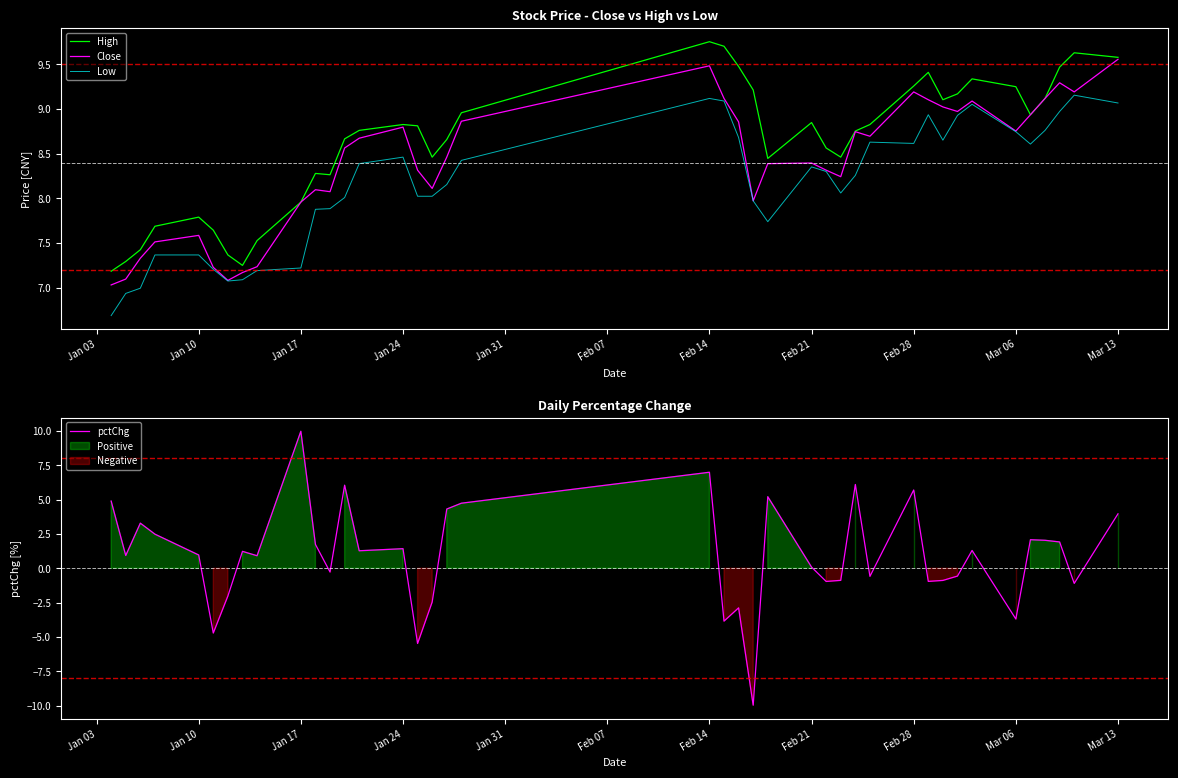

How many series are shown in this chart?

4